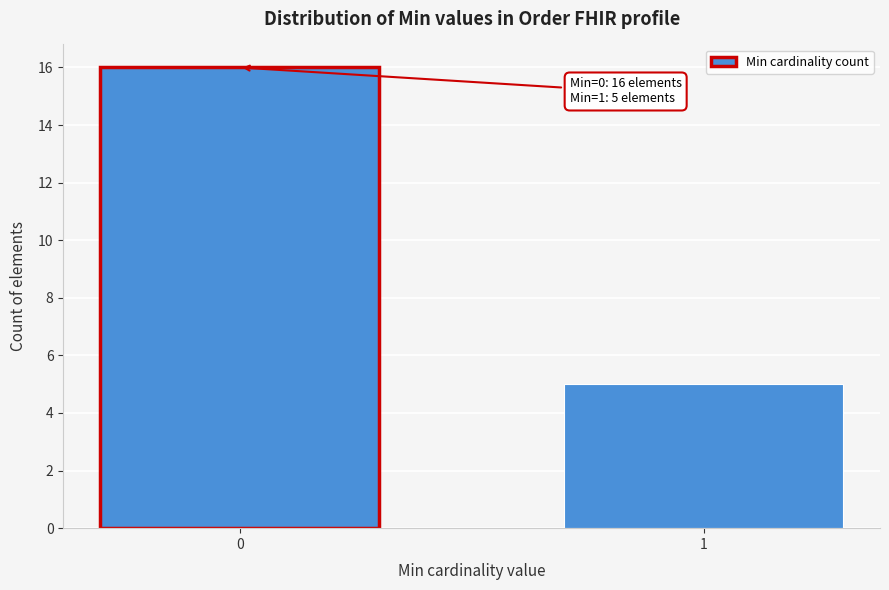

Reading right to left, transcribe all the data shown in this chart.

5	16